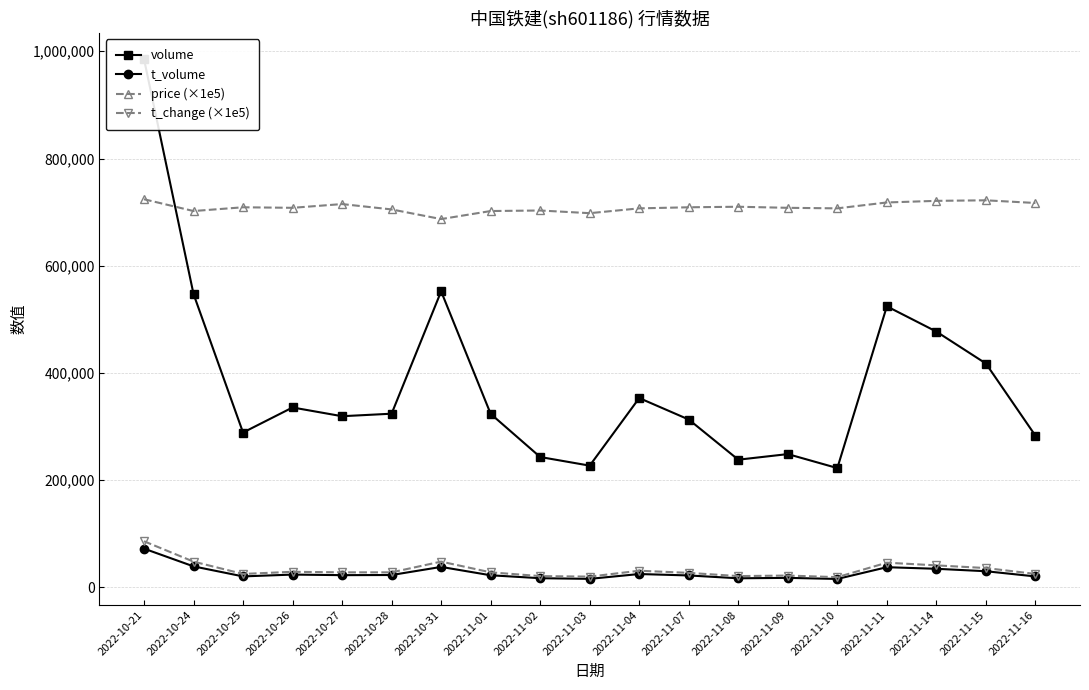

At which category is the sum across all series the highest?

2022-10-21